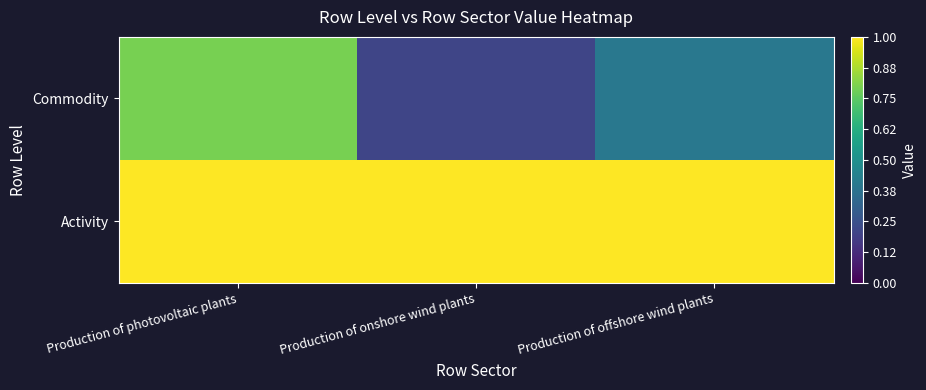

Count the number of categories in the chart.

3